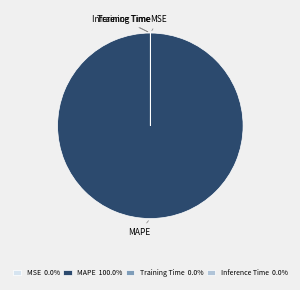

Does any single category account for the majority?

Yes